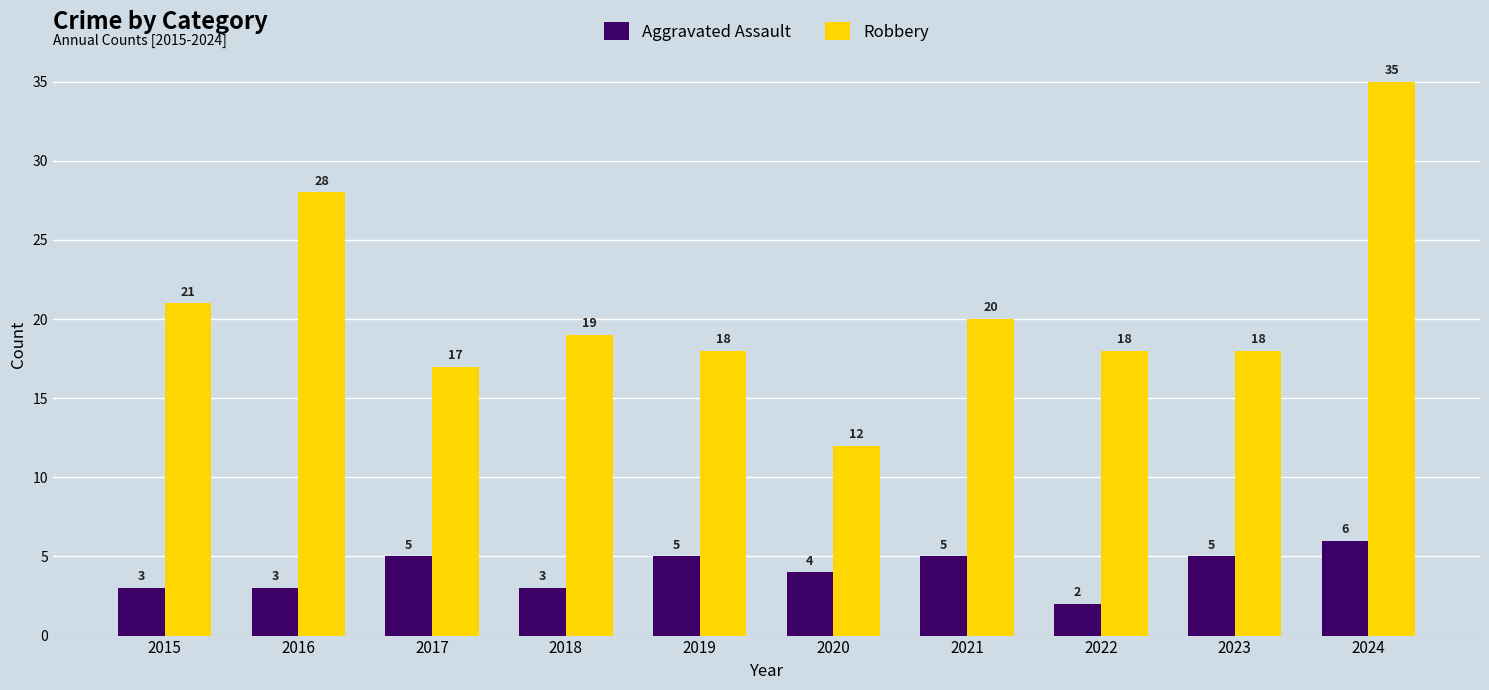

What are all the series names shown in the legend?

Aggravated Assault, Robbery